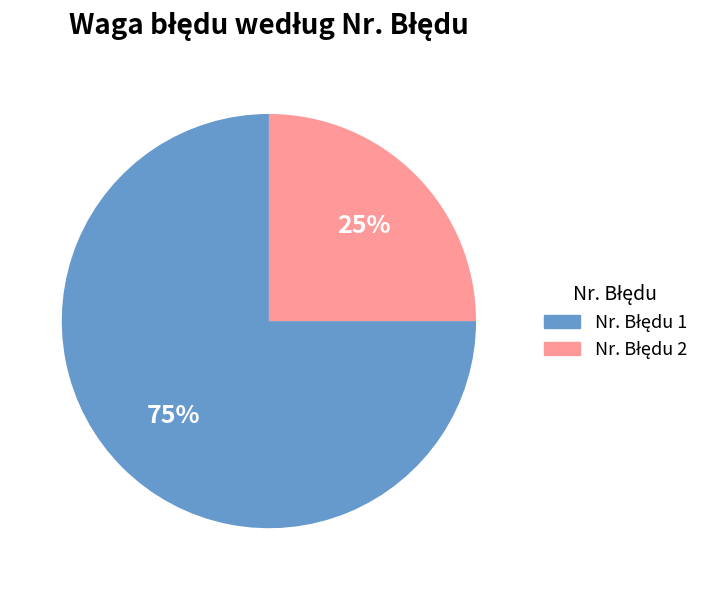

Is there any slice that represents more than half of the pie?

Yes